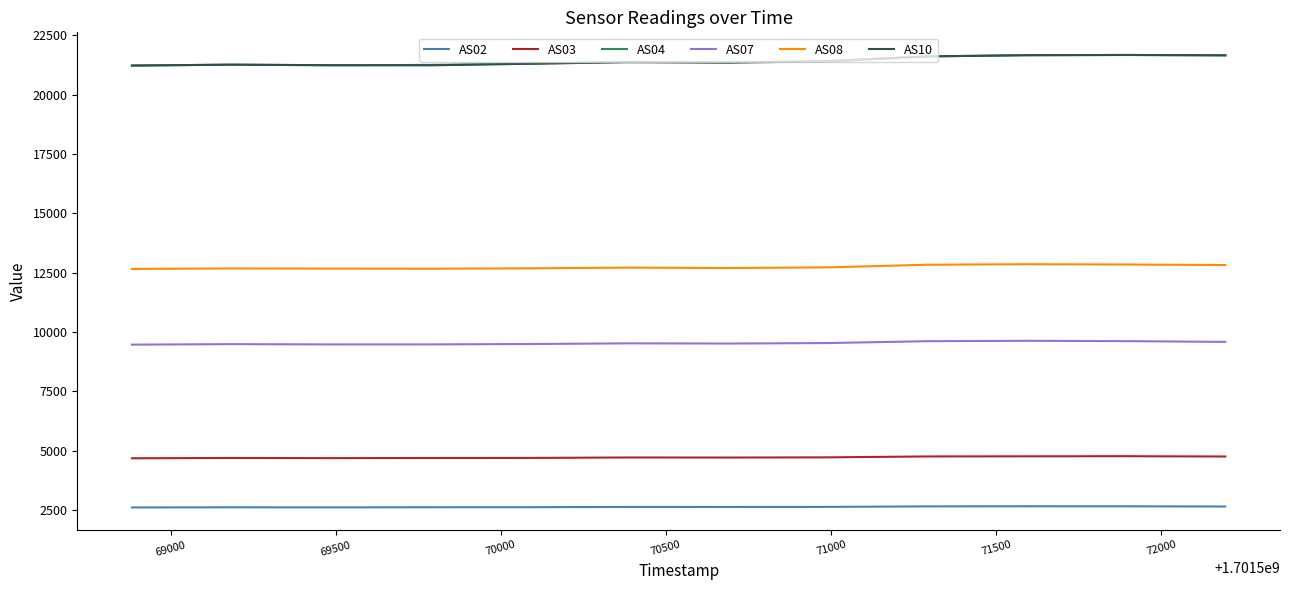

What is the minimum value shown in the chart?

2601